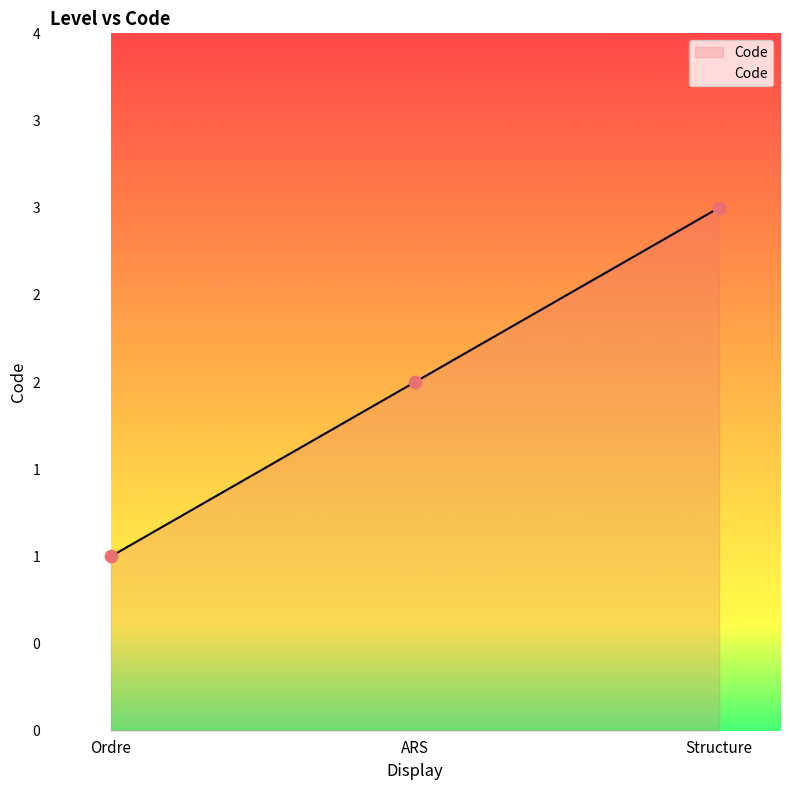

Does the chart have visible grid lines?

No